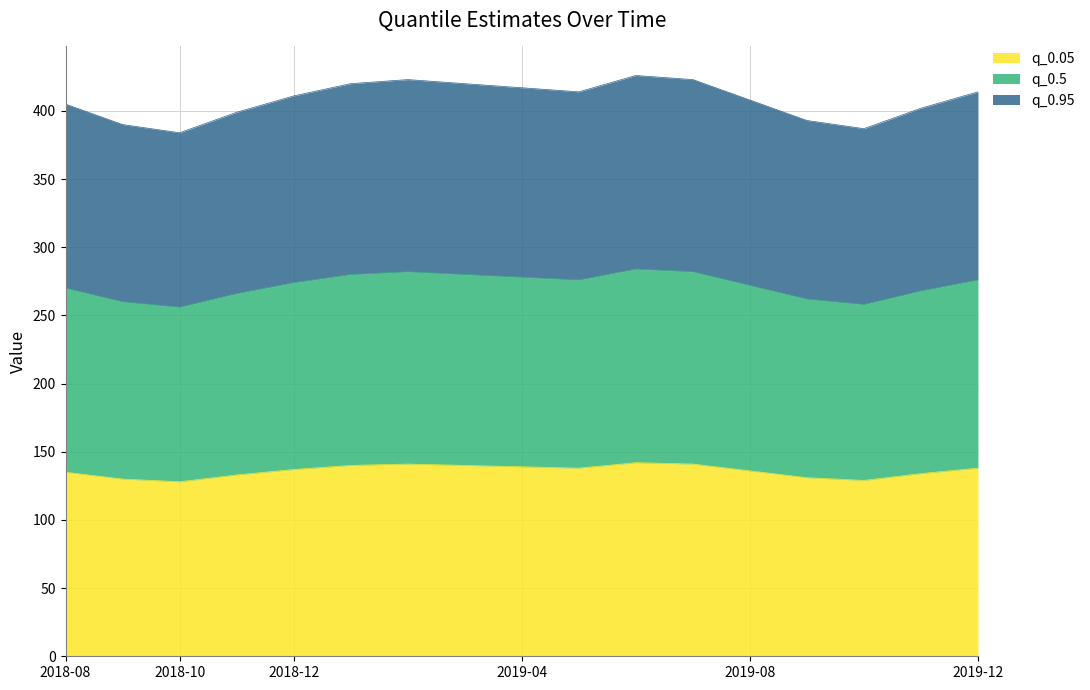

The q_0.05 series shows 135 at 2018-08. True or false?

True